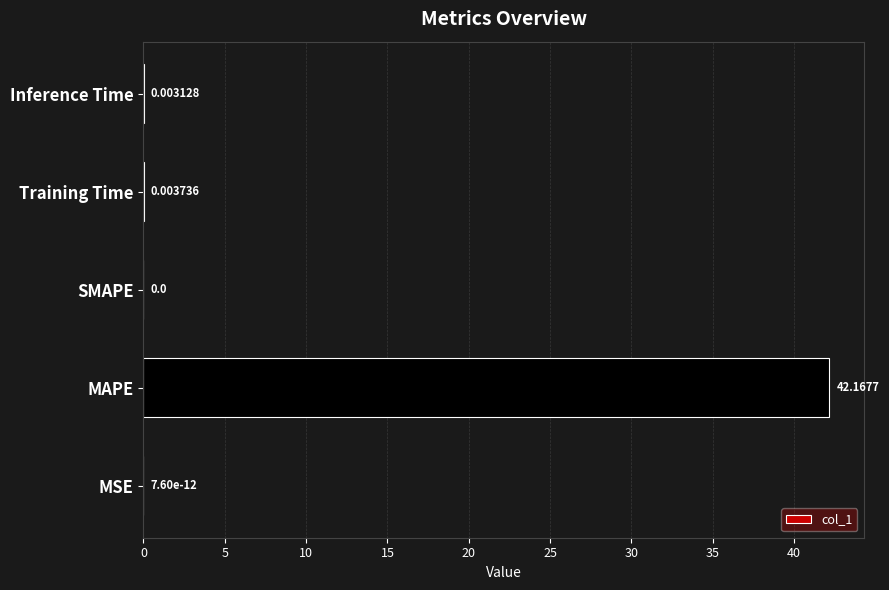

What is the sum of all values?

42.2